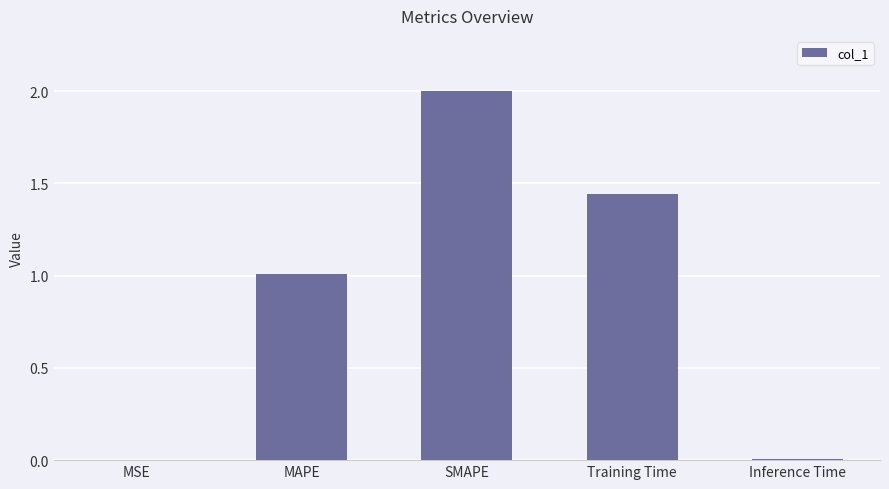

True or false: the data shows 1.0 at MAPE.

True